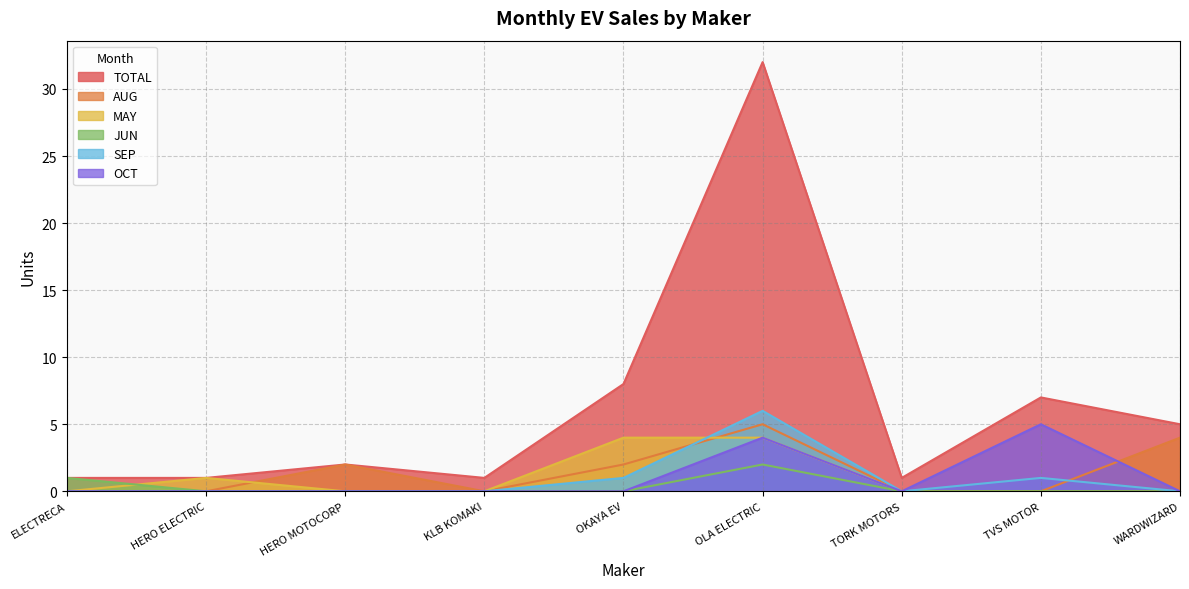

Reading left to right, list all the values displayed in this chart.

TOTAL: 1	1	2	1	8	32	1	7	5
AUG: 0	0	2	0	2	5	0	0	4
MAY: 0	1	0	0	4	4	0	0	0
JUN: 1	0	0	0	0	2	0	0	0
SEP: 0	0	0	0	1	6	0	1	0
OCT: 0	0	0	0	0	4	0	5	0